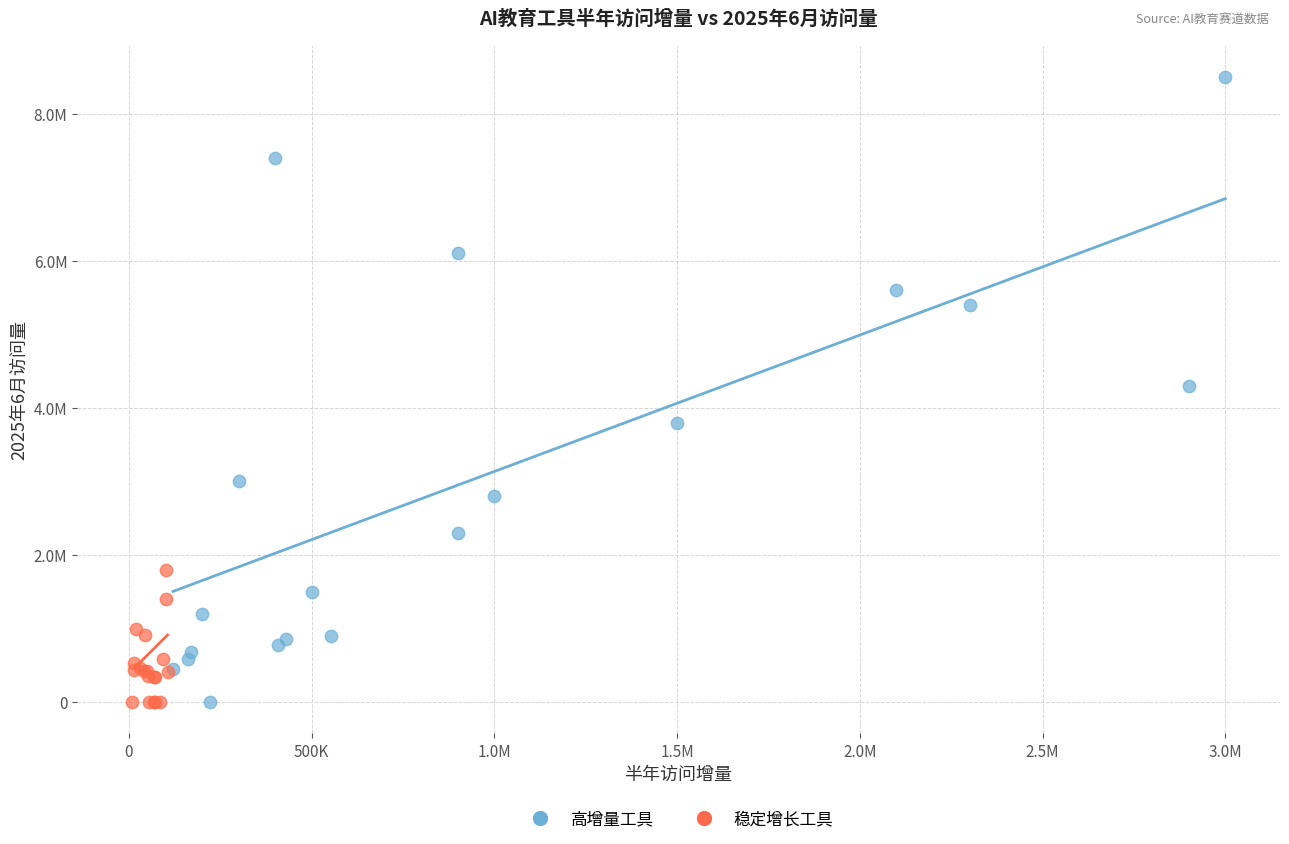

Which series contains the highest Y value?

高增量工具